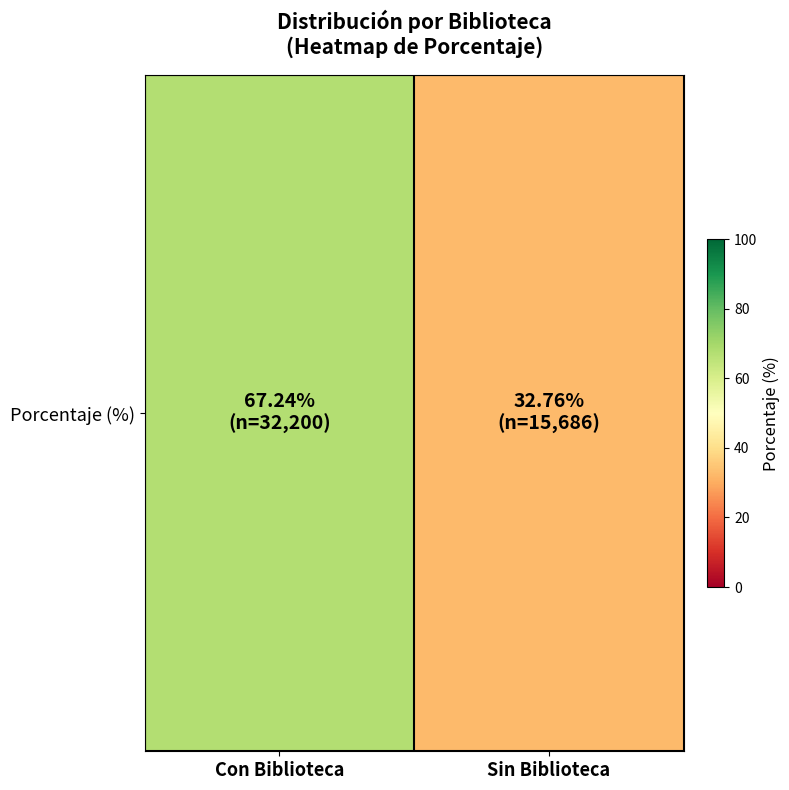

Rank the categories by value from highest to lowest.

Con Biblioteca, Sin Biblioteca